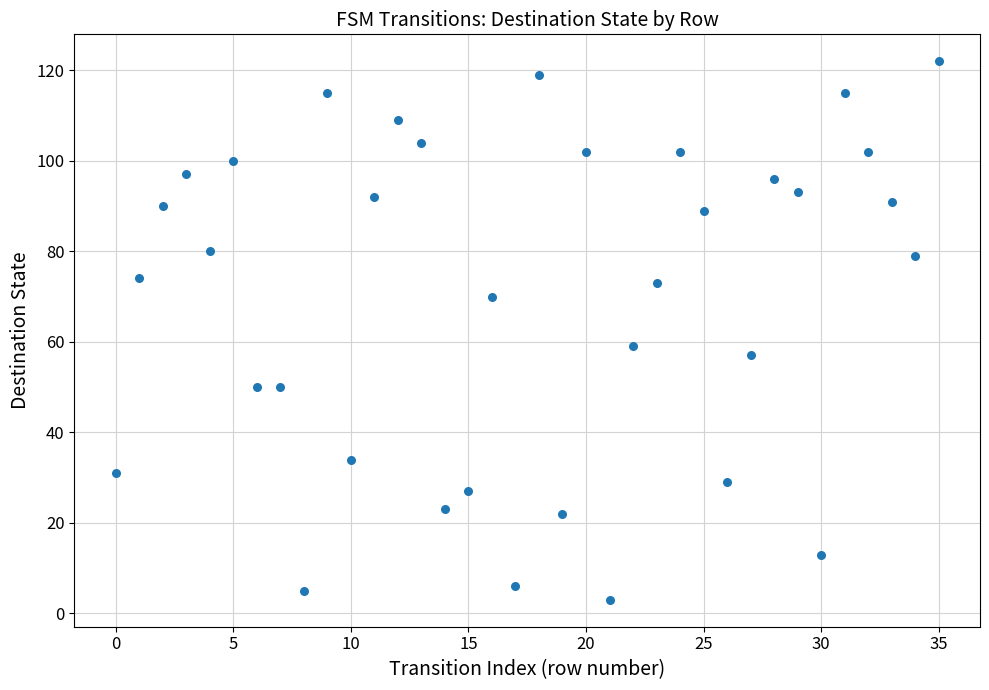

What Y value in the scatter plot is closest to 62?

59